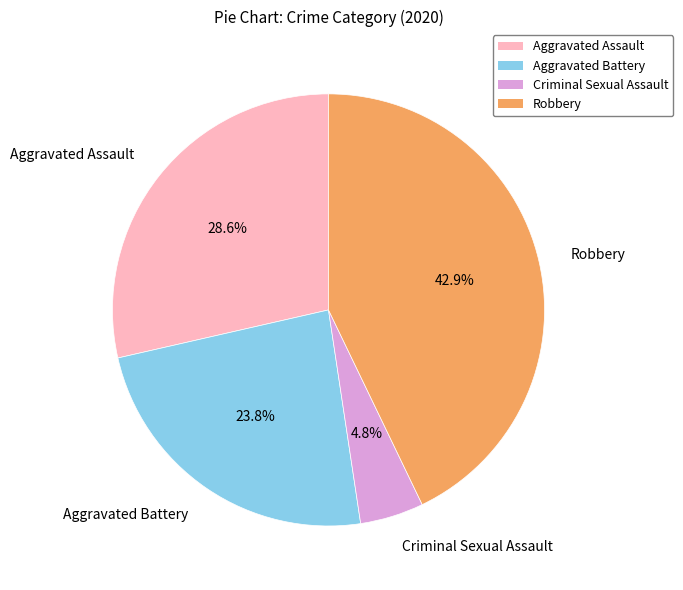

To the nearest percent, what portion does Aggravated Assault represent?

29%